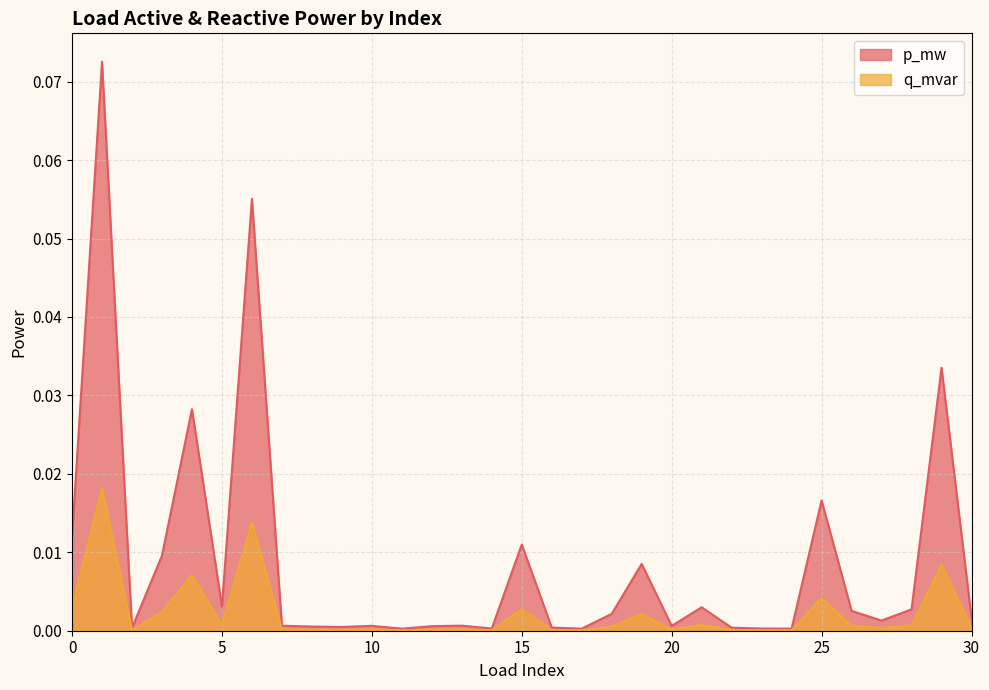

The value of q_mvar at 3 is 0.0. True or false?

True